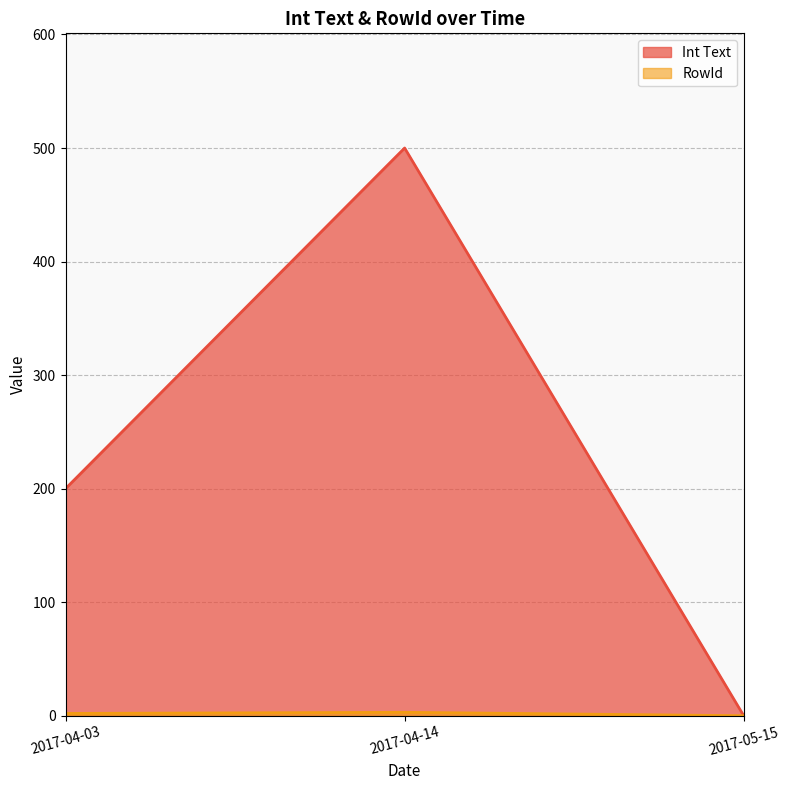

Rank the series by their average value, from highest to lowest.

Int Text, RowId